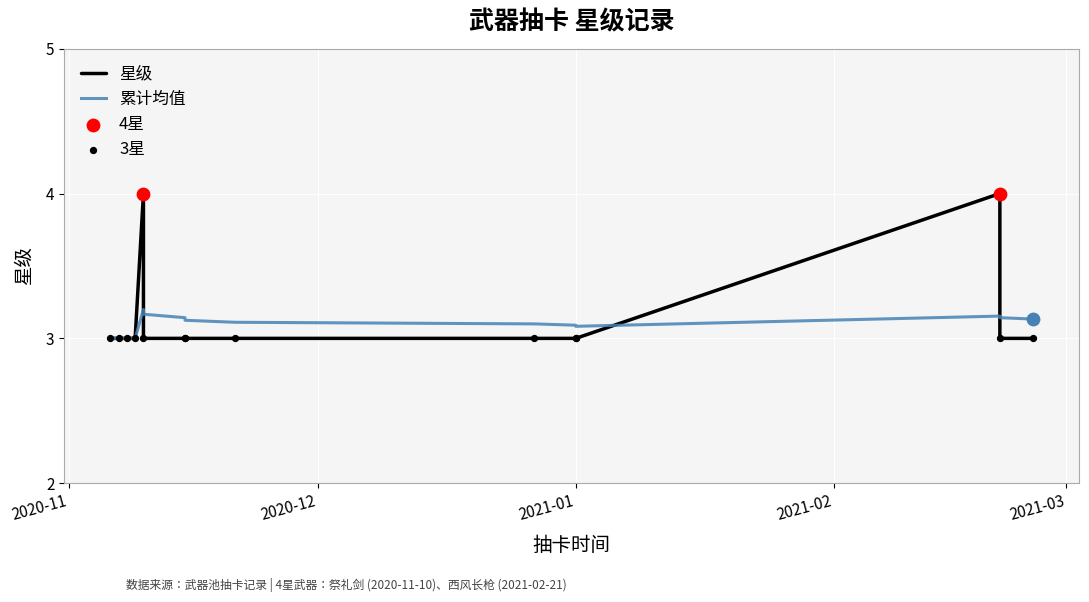

Is the value of 累计均值 at 2021-01 greater than the value of 星级 at 11?

No